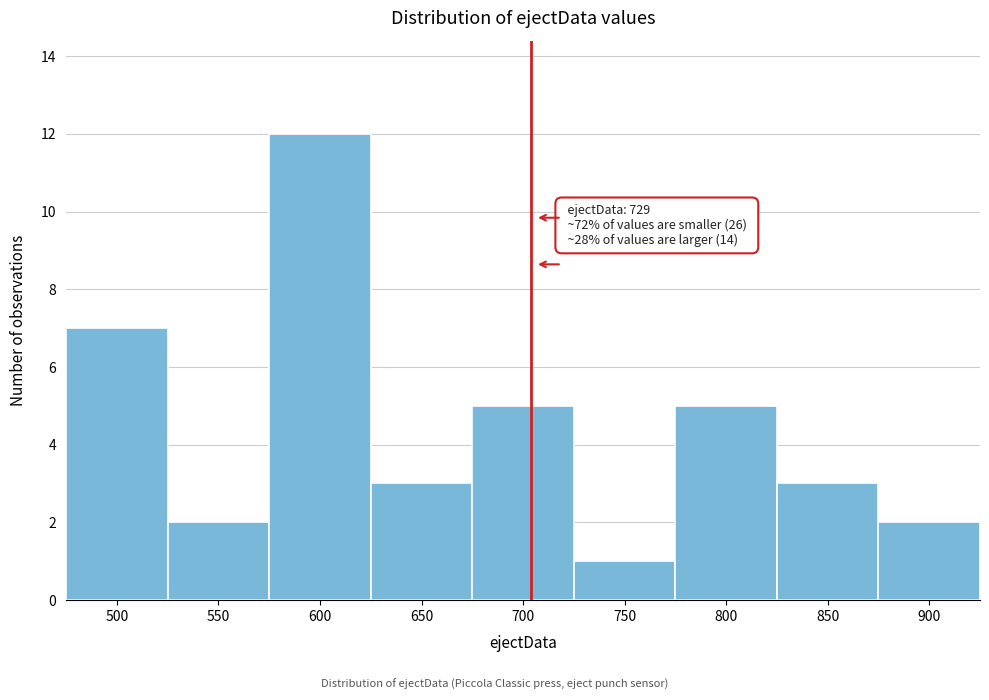

Reading left to right, extract all data points from this chart.

500=7	550=2	600=12	650=3	700=5	750=1	800=5	850=3	900=2